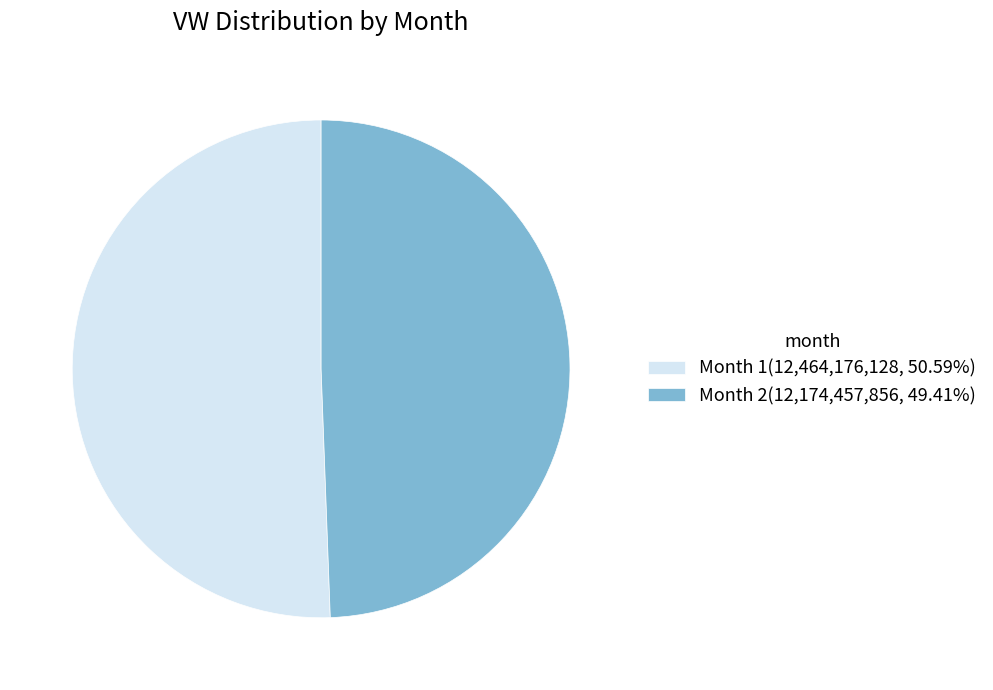

Combined, do Month 2(12,174,457,856, 49.41%) and Month 1(12,464,176,128, 50.59%) account for over 50%?

Yes